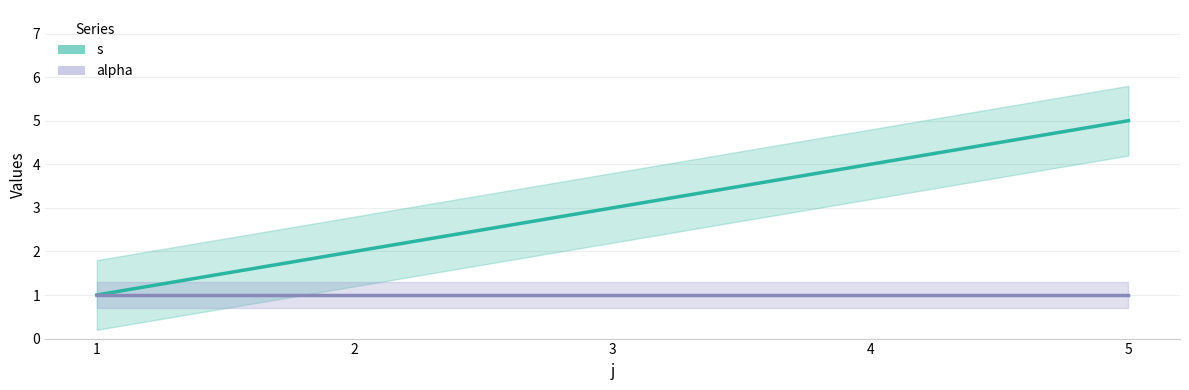

Count the number of categories in the chart.

5